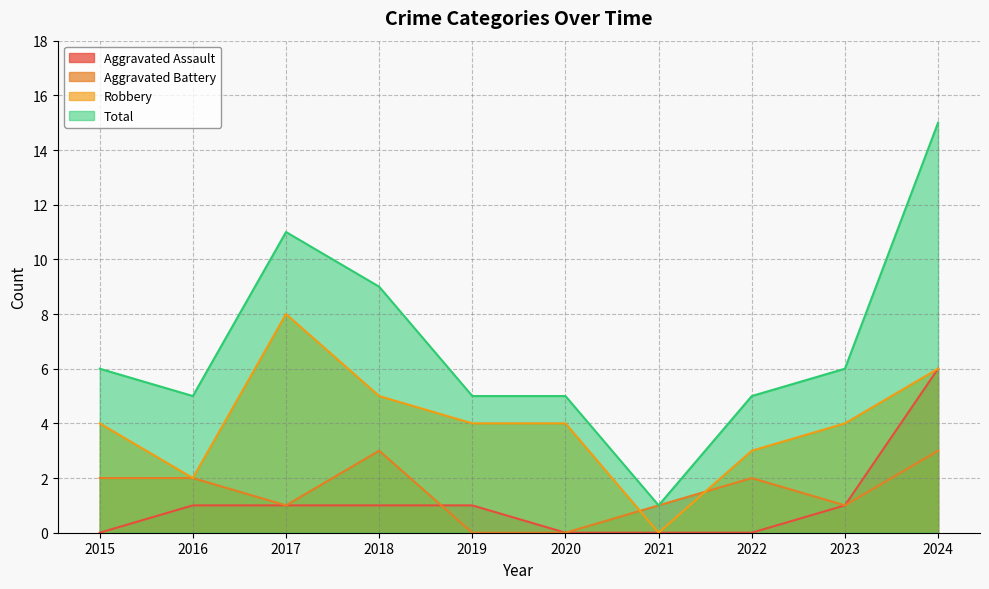

What is the sum of all Robbery values?

40